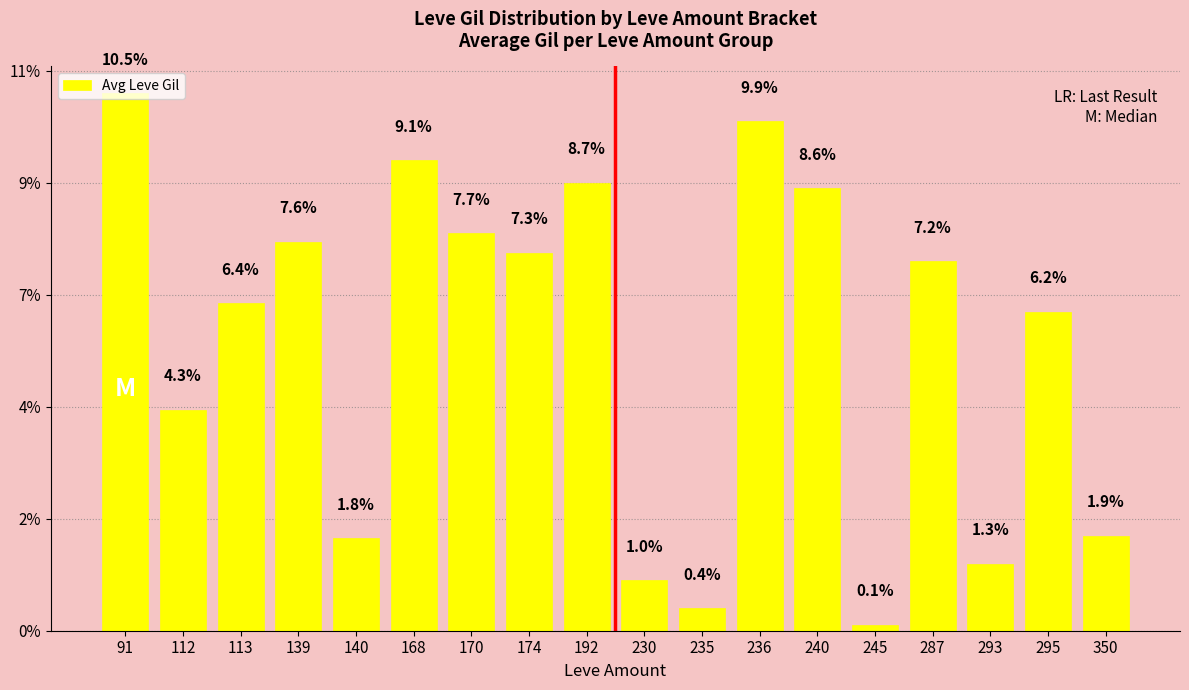

Are the bars horizontal?

No